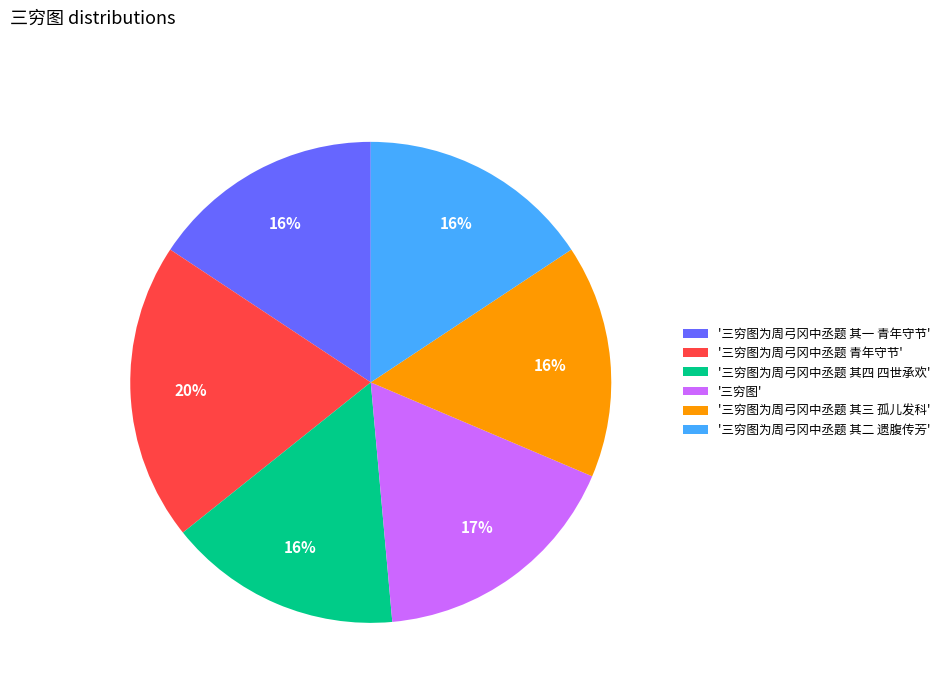

Do '三穷图为周弓冈中丞题 其四 四世承欢' and '三穷图为周弓冈中丞题 其三 孤儿发科' together represent more than half of the pie?

No